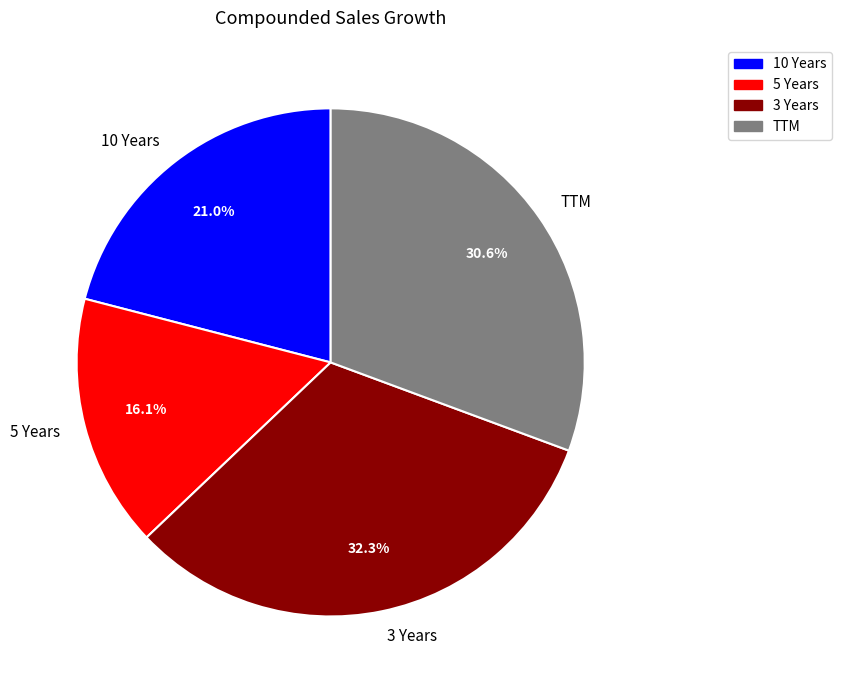

How many slices are in this pie chart?

4